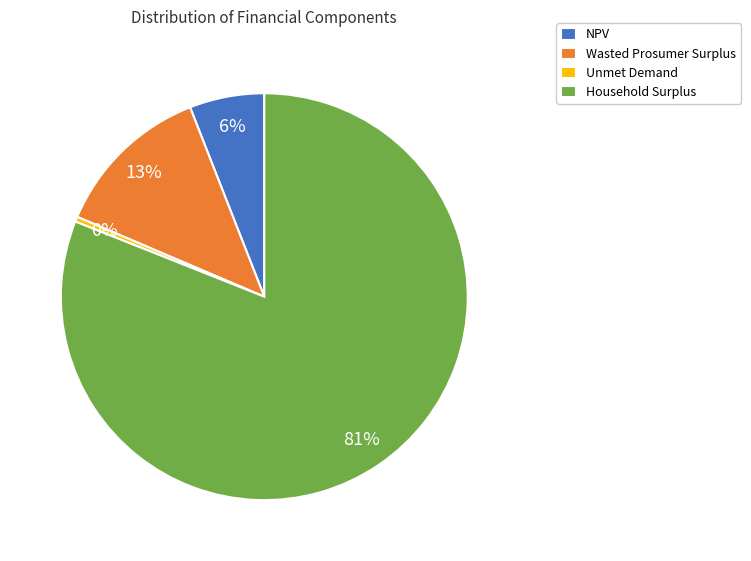

To the nearest percent, what is the combined percentage of NPV and Wasted Prosumer Surplus?

19%